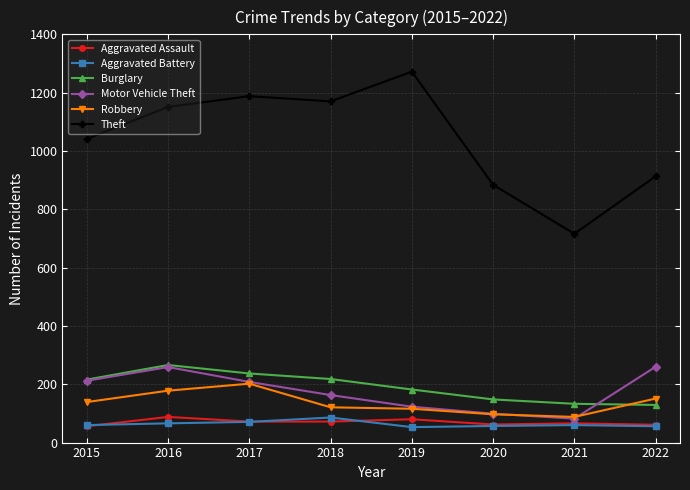

How many data points does each series have?

8